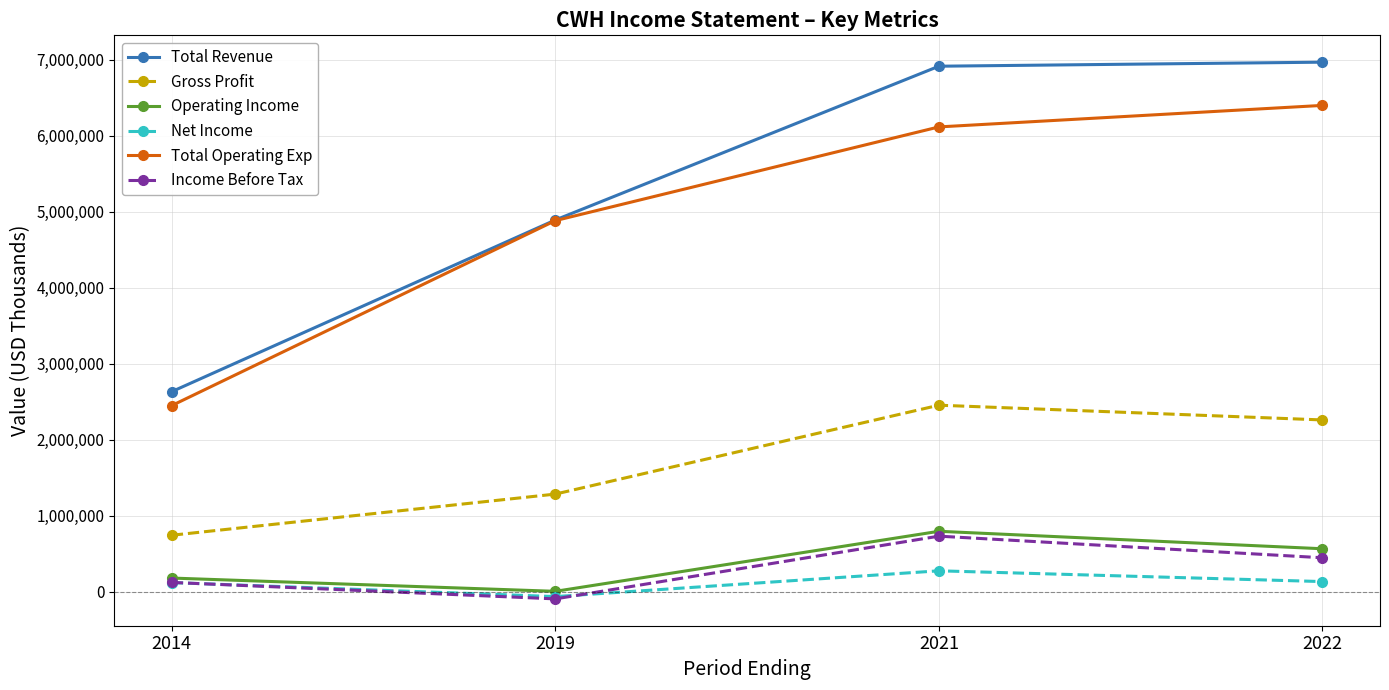

Which series has the widest spread of values?

Total Revenue